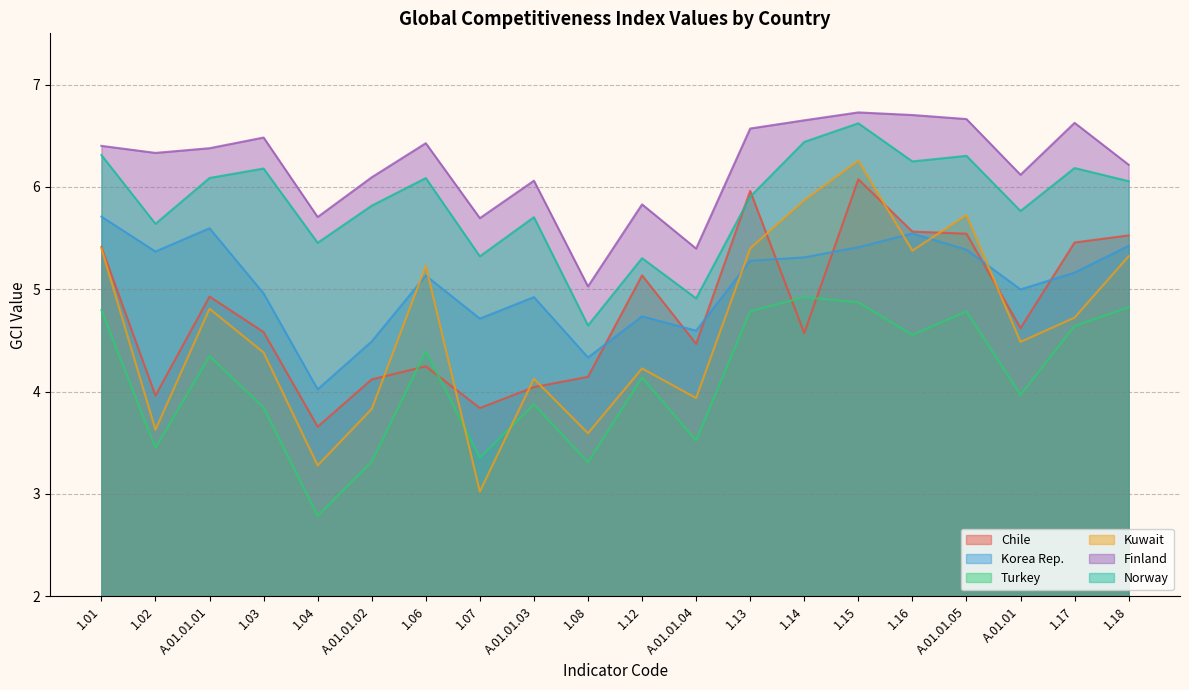

What is the spread (max minus min) of values at 1.12?

1.7